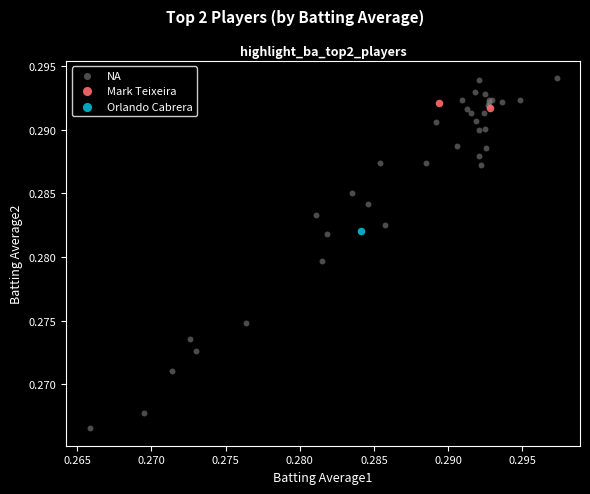

What are all the series names shown in the legend?

NA, Mark Teixeira, Orlando Cabrera